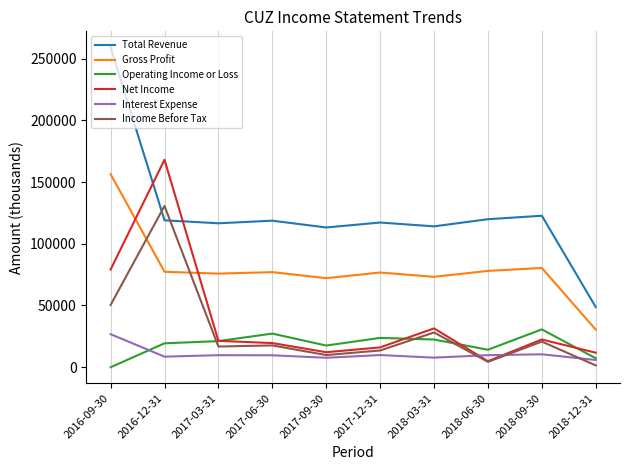

What is the total value across all series at 2017-12-31?

256900